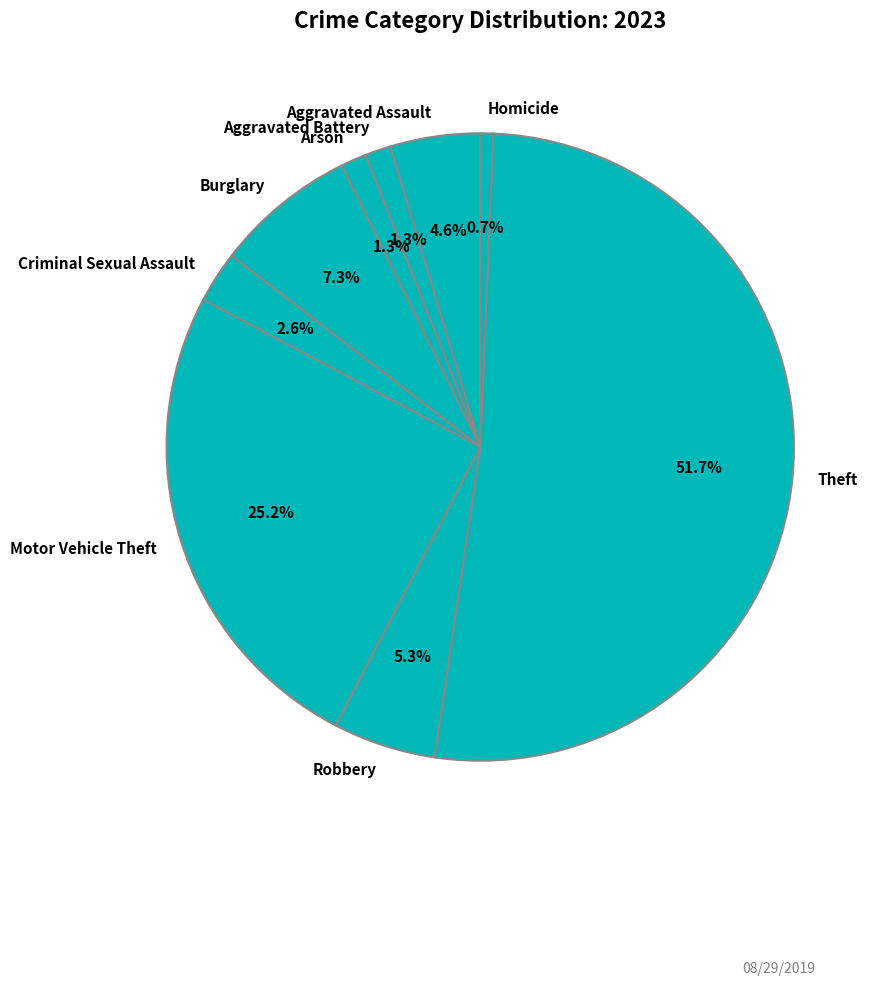

What percentage is NOT represented by Criminal Sexual Assault?

97.4%